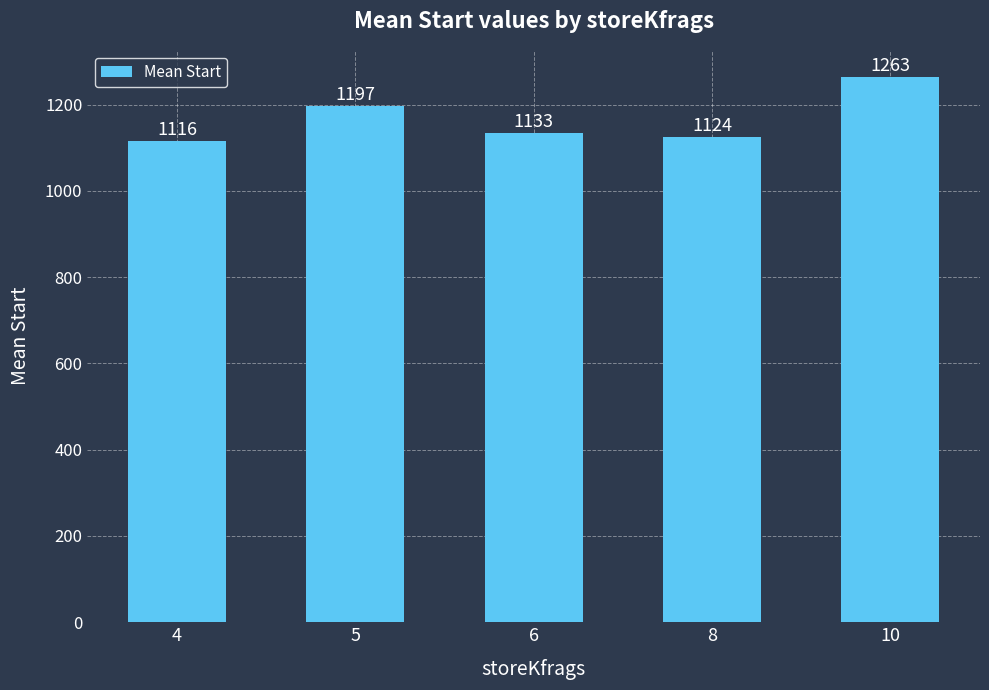

How many bars are there in total?

5